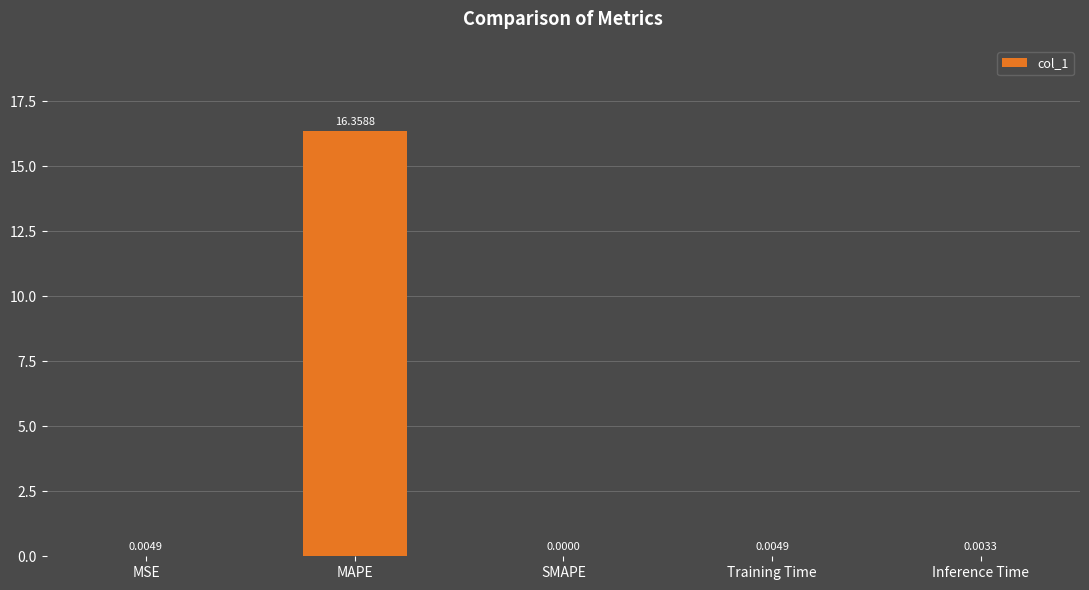

What is the change in value from MSE to MAPE?

+16.4